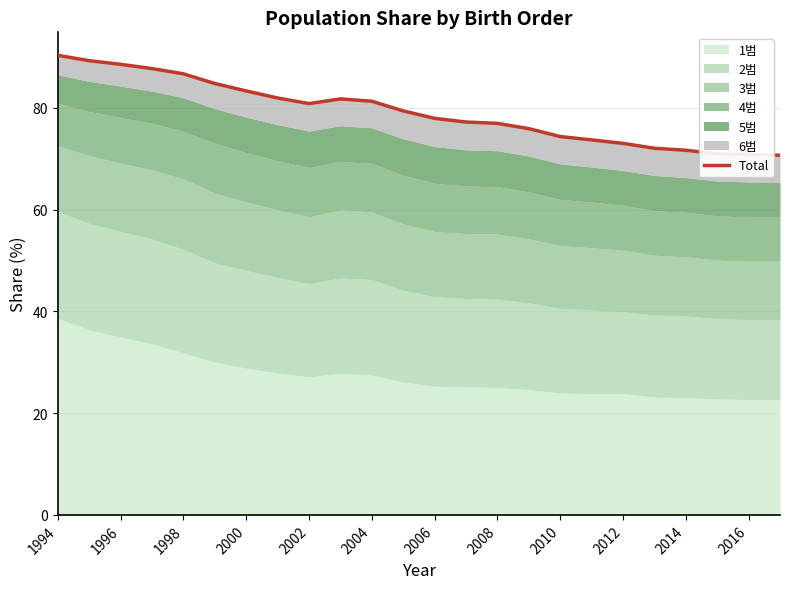

What position from the right is 2010?

8